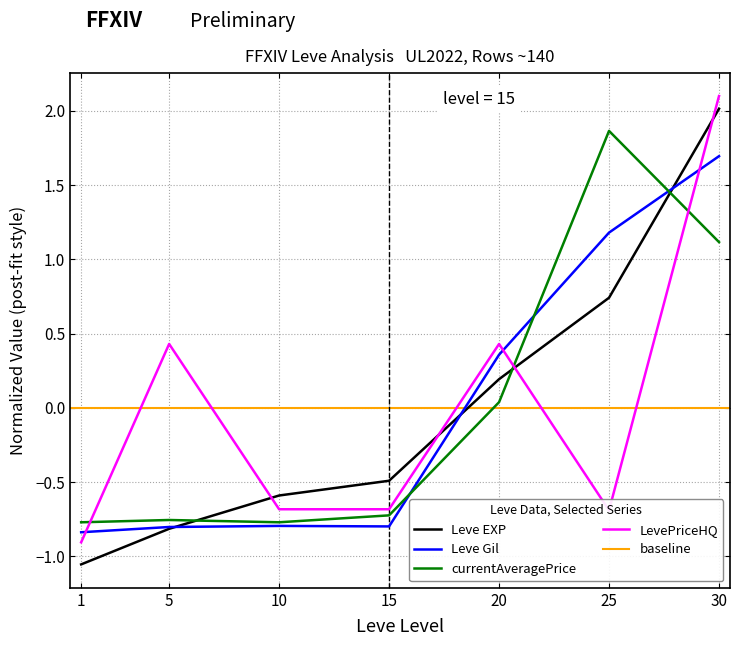

Reading left to right, extract all data points from this chart.

Leve EXP: 1=-1.1	5=-0.8	10=-0.6	15=-0.5	20=0.2	25=0.7	30=2.0
Leve Gil: 1=-0.8	5=-0.8	10=-0.8	15=-0.8	20=0.4	25=1.2	30=1.7
currentAveragePrice: 1=-0.8	5=-0.8	10=-0.8	15=-0.7	20=0.0	25=1.9	30=1.1
LevePriceHQ: 1=-0.9	5=0.4	10=-0.7	15=-0.7	20=0.4	25=-0.7	30=2.1